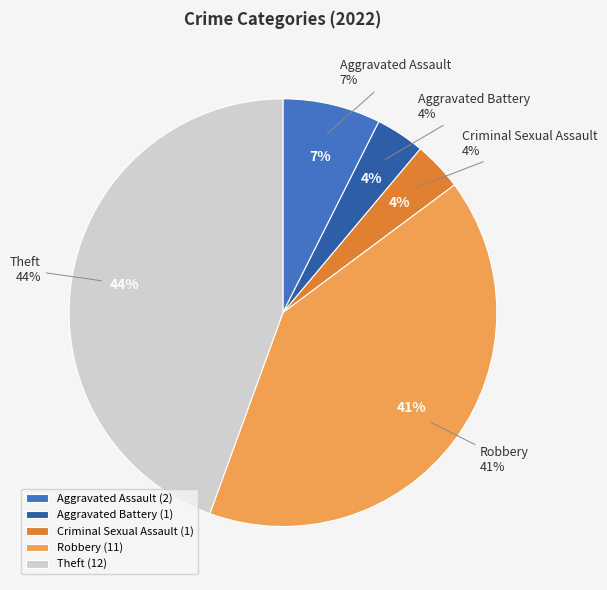

Rank the categories by value from lowest to highest.

Aggravated Battery, Criminal Sexual Assault, Aggravated Assault, Robbery, Theft